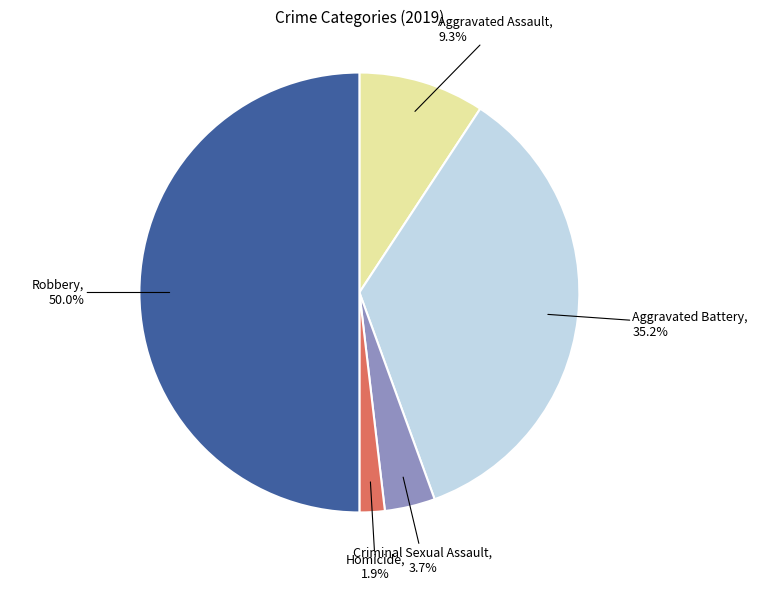

How many segments does this pie chart have?

5